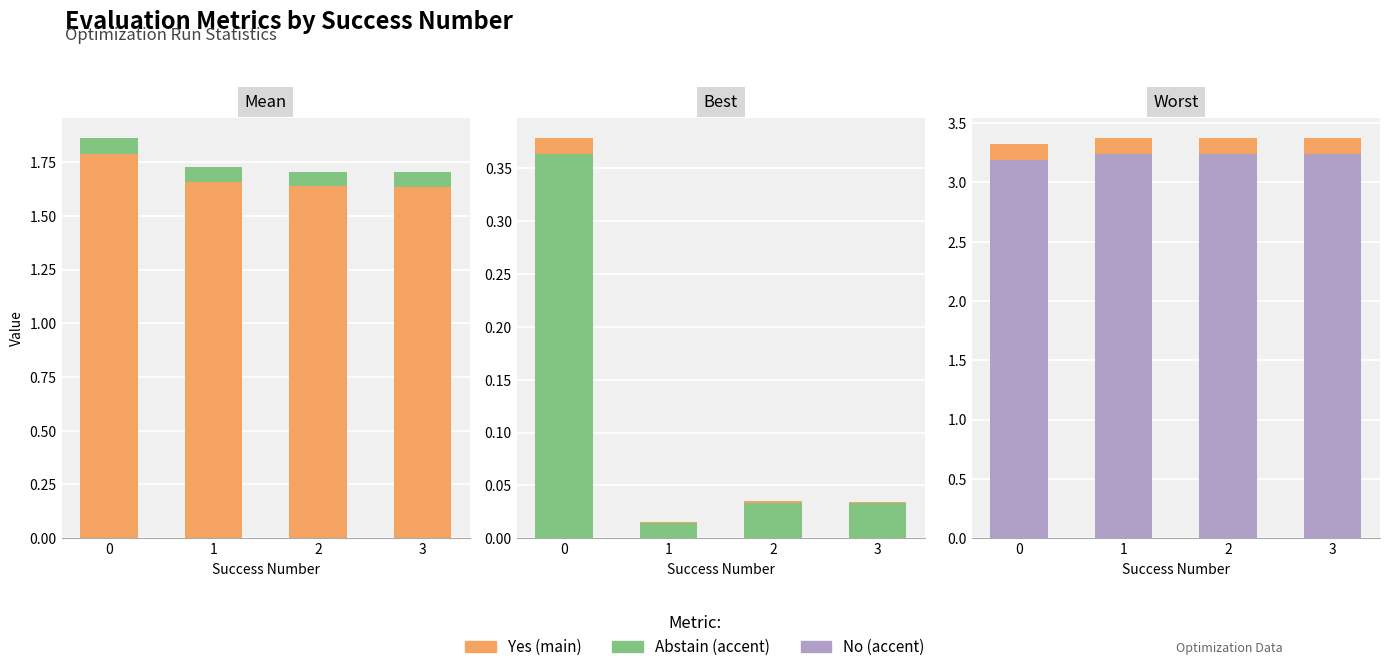

What is the value of the mean_accent bar at the 4th from the left?

0.1